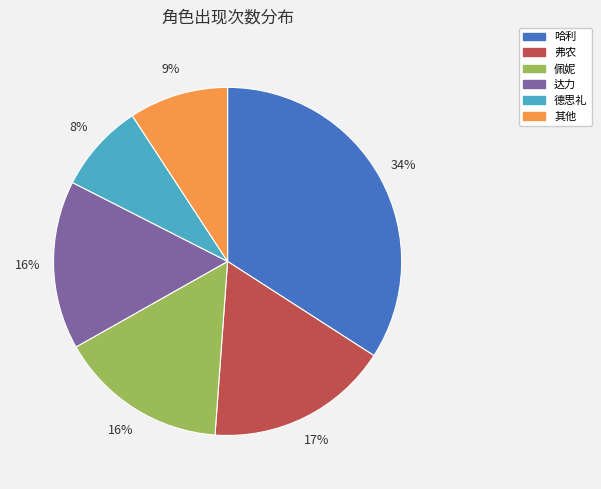

Is it true that 其他 is 3% of the pie?

False